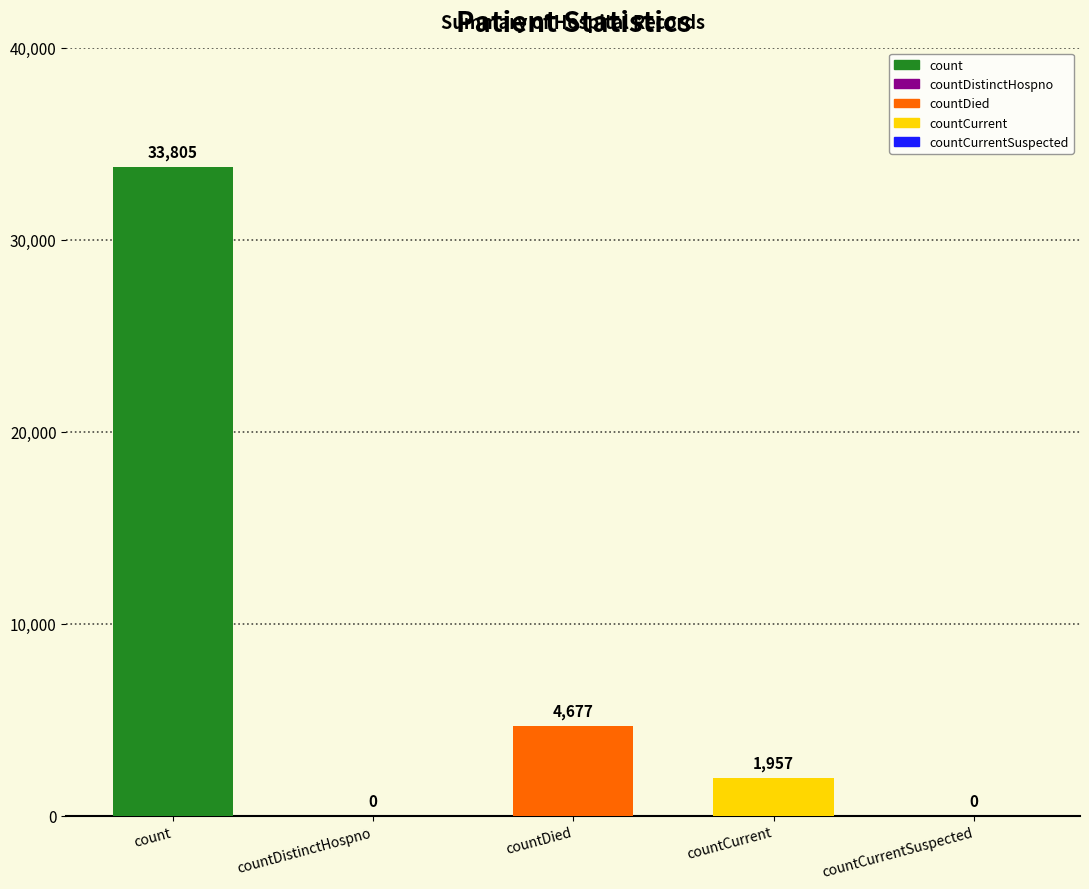

What is the label of the 1st bar from the left?

count